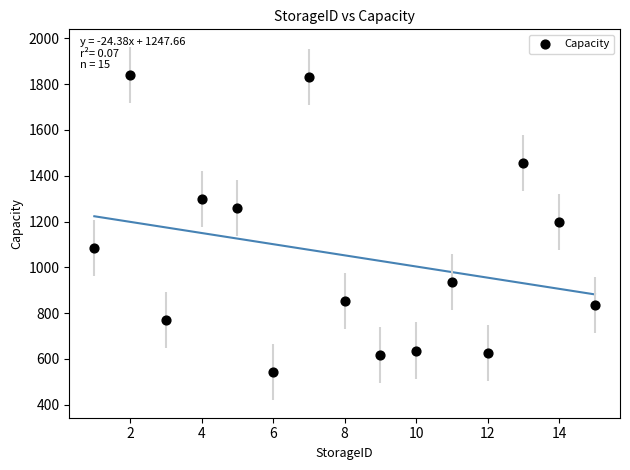

What is the range of Y values (max minus min)?

1297